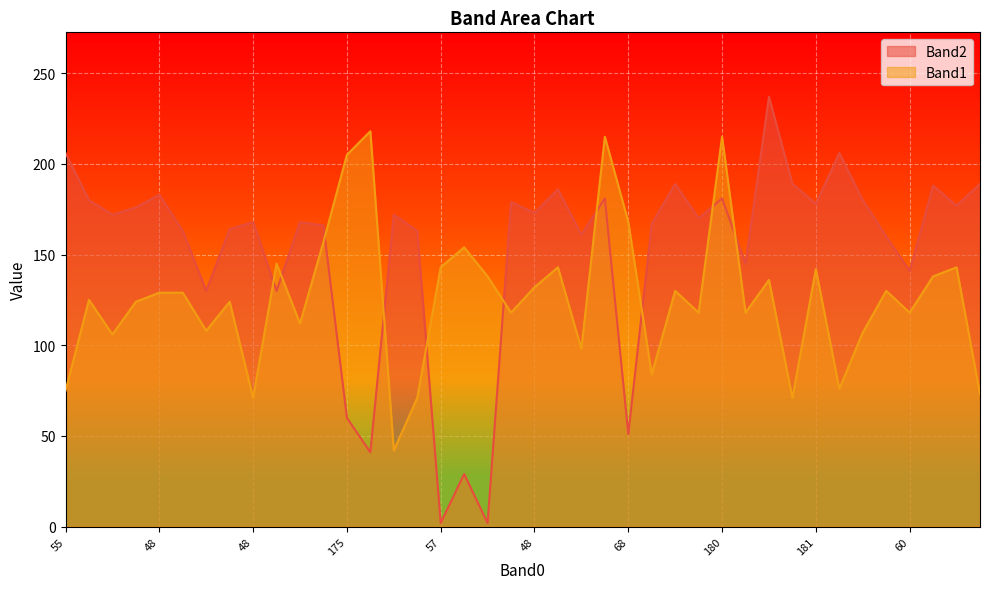

Where does the Band1 series first go above 129?

185